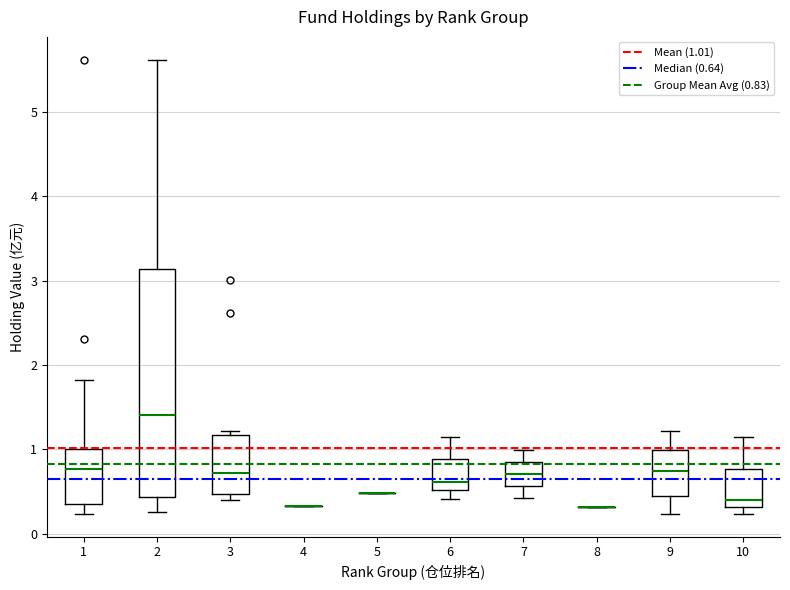

Reading left to right, transcribe this box plot: for each box, give where its median line is, the range the box spans, and where its two whiskers end, as read against the y-axis. The values are not printed on the chart, so give them approximately, as read against the axis.

1: median 0.8, box 0.3 to 1.0, whiskers 0.2 to 1.8
2: median 1.4, box 0.4 to 3.1, whiskers 0.3 to 5.6
3: median 0.7, box 0.5 to 1.2, whiskers 0.4 to 1.2 (just above the box's upper edge)
4: box collapsed to a line at 0.3, whiskers 0.3 to 0.3
5: box collapsed to a line at 0.5, whiskers 0.5 to 0.5
6: median 0.6, box 0.5 to 0.9, whiskers 0.4 to 1.1
7: median 0.7, box 0.6 to 0.9, whiskers 0.4 to 1.0
8: box collapsed to a line at 0.3, whiskers 0.3 to 0.3
9: median 0.7, box 0.4 to 1.0, whiskers 0.2 to 1.2
10: median 0.4, box 0.3 to 0.8, whiskers 0.2 to 1.1